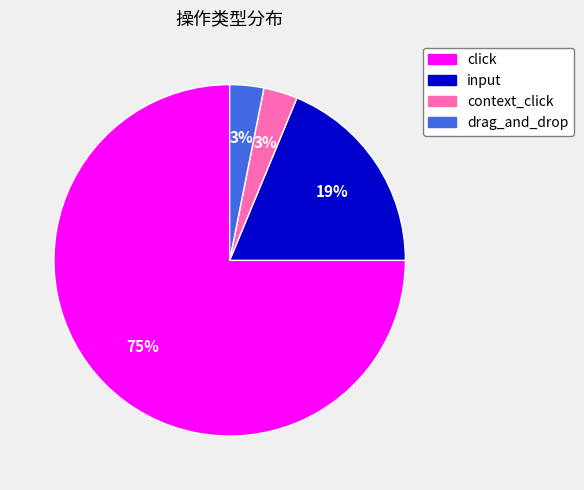

Which slice is the largest?

click